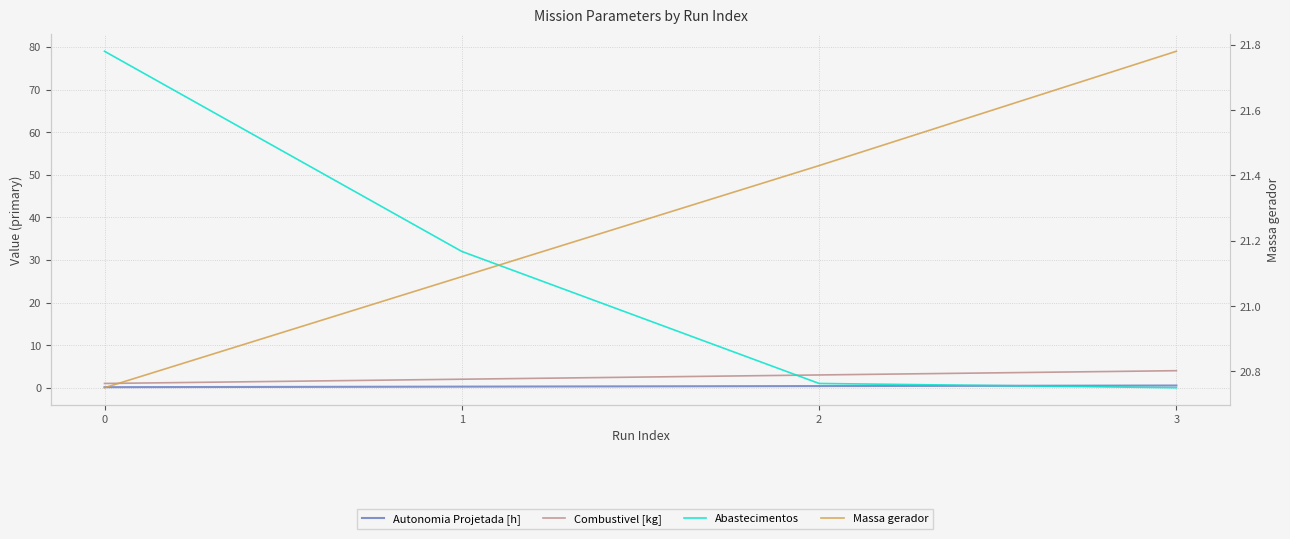

The Abastecimentos series shows 105.3 at 0. True or false?

False